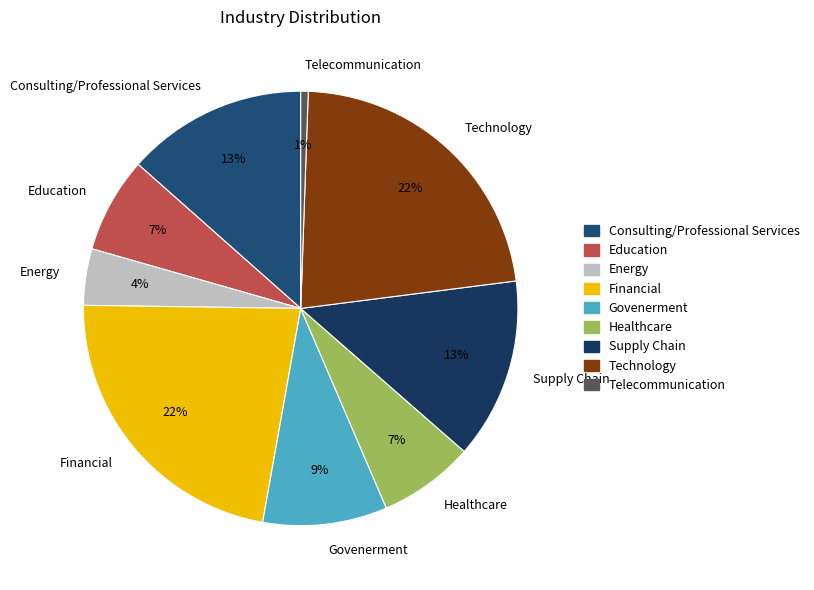

Combined, do Education and Energy account for over 50%?

No